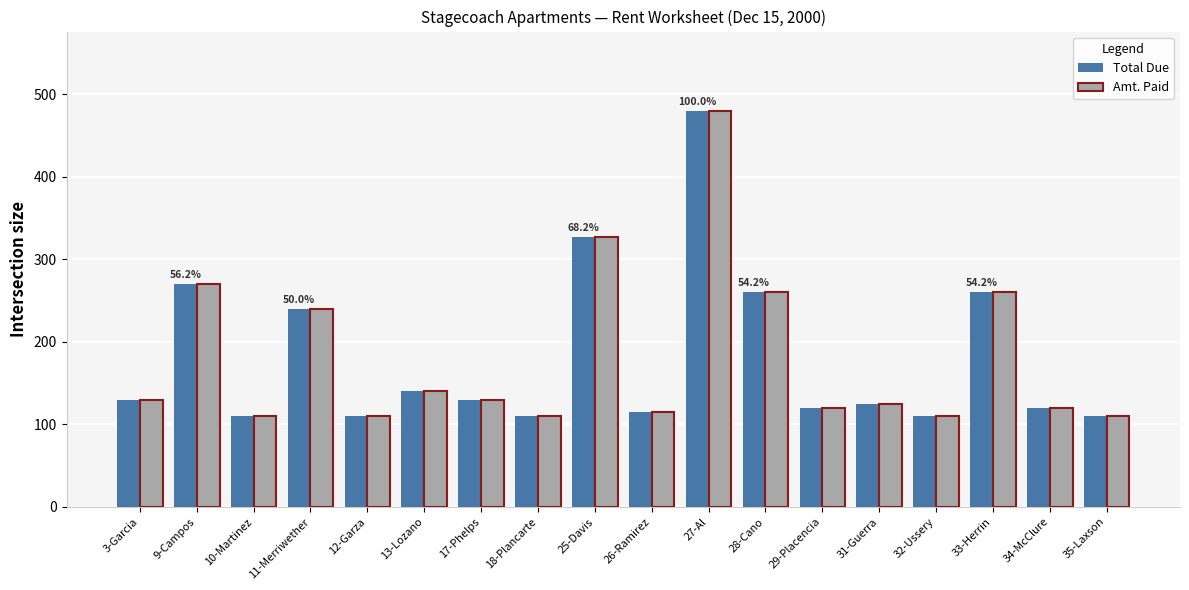

Reading left to right, what are all the values shown in this chart?

Total Due: 3-Garcia=130.0	9-Campos=270.0	10-Martinez=110.0	11-Merriwether=240.0	12-Garza=110.0	13-Lozano=140.0	17-Phelps=130.0	18-Plancarte=110.0	25-Davis=327.5	26-Ramirez=115.0	27-Al=480.0	28-Cano=260.0	29-Placencia=120.0	31-Guerra=125.0	32-Ussery=110.0	33-Herrin=260.0	34-McClure=120.0	35-Laxson=110.0
Amt. Paid: 3-Garcia=130.0	9-Campos=270.0	10-Martinez=110.0	11-Merriwether=240.0	12-Garza=110.0	13-Lozano=140.0	17-Phelps=130.0	18-Plancarte=110.0	25-Davis=327.5	26-Ramirez=115.0	27-Al=480.0	28-Cano=260.0	29-Placencia=120.0	31-Guerra=125.0	32-Ussery=110.0	33-Herrin=260.0	34-McClure=120.0	35-Laxson=110.0